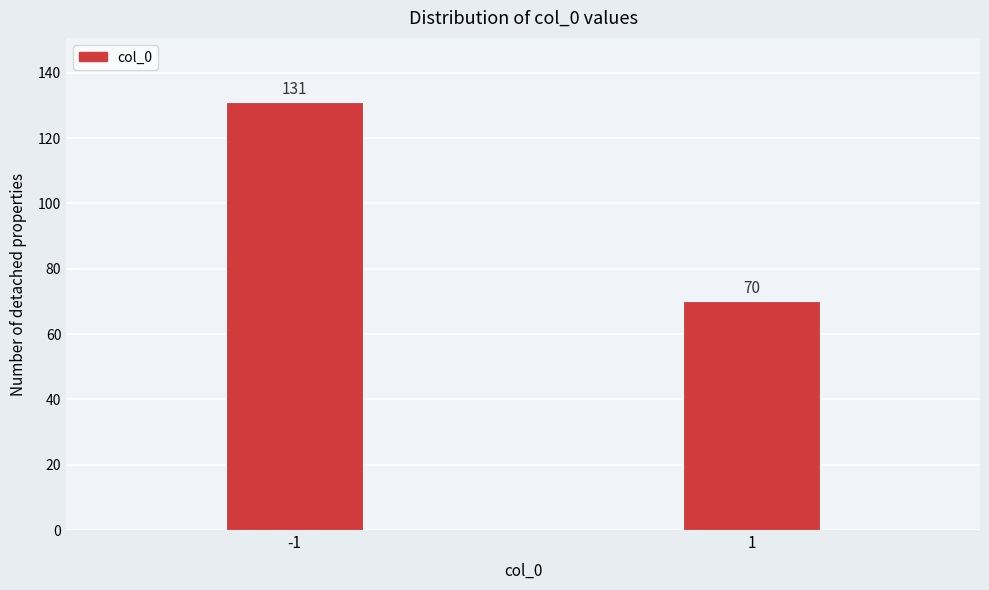

Reading left to right, list all the values displayed in this chart.

131	70